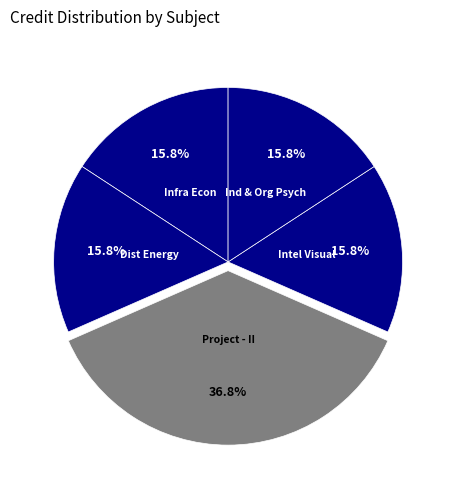

Which slice is the largest?

Project - II